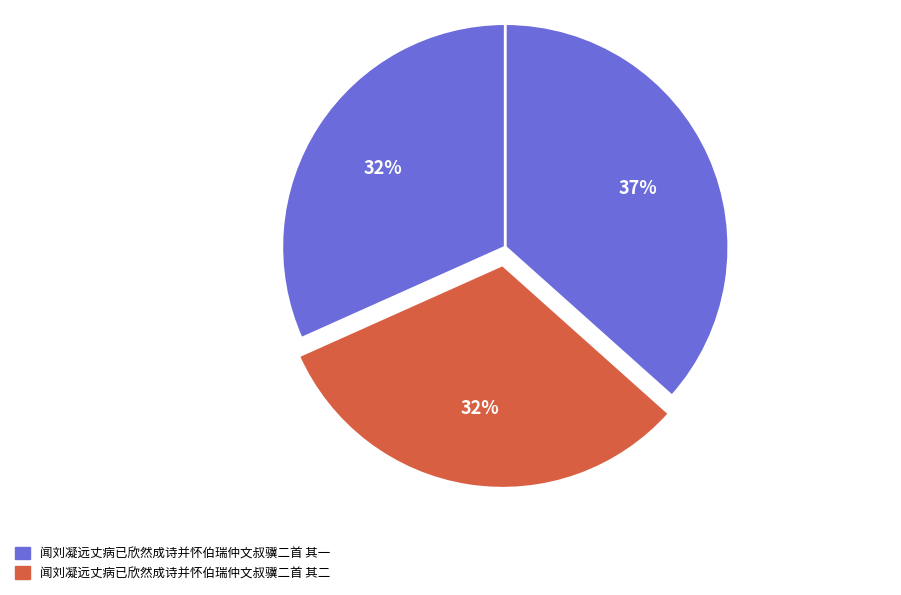

Does any single category account for the majority?

No